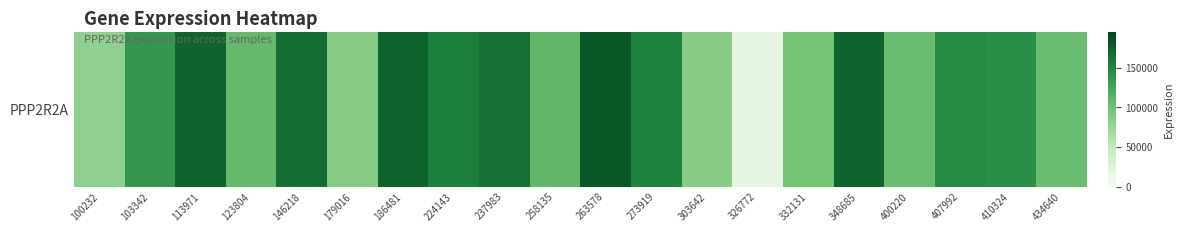

Reading left to right, extract all data points from this chart.

80831	135699	173673	106211	165462	86170	173456	154494	164378	107921	181965	151376	86148	17440	97505	173392	103334	145352	143114	103284